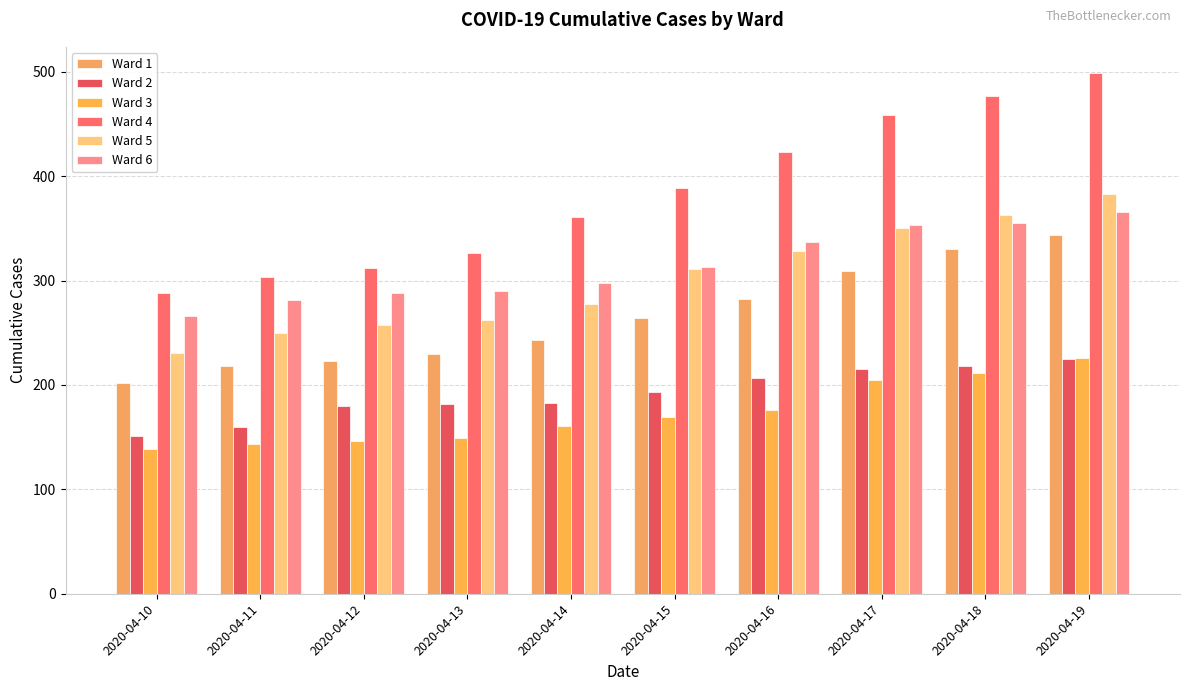

The value of Ward 2 at 2020-04-18 is 218. True or false?

True